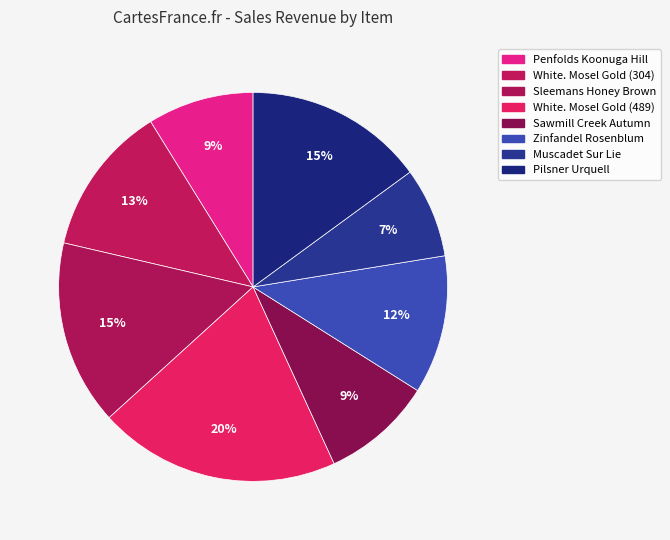

Count the number of slices in the pie.

8